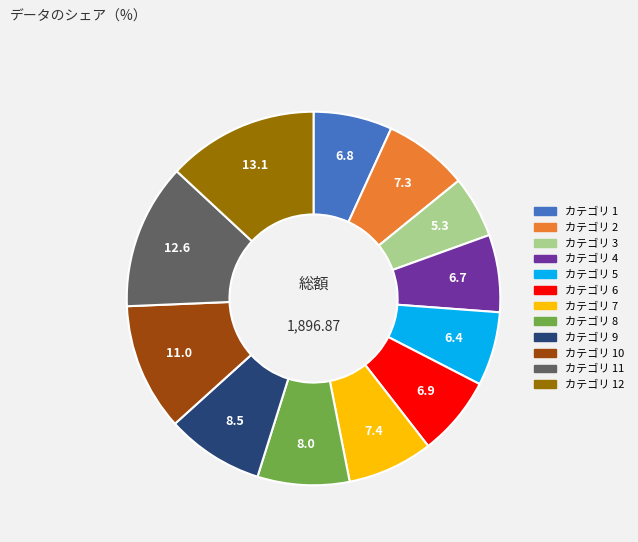

Do カテゴリ 5 and カテゴリ 4 together represent more than half of the pie?

No